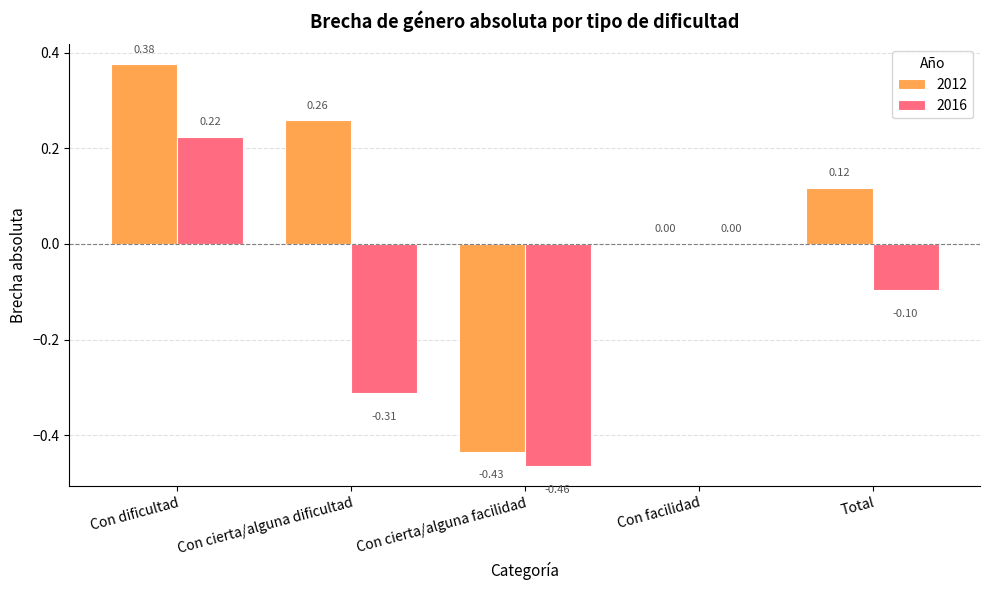

At which category is the sum across all series the highest?

Con dificultad